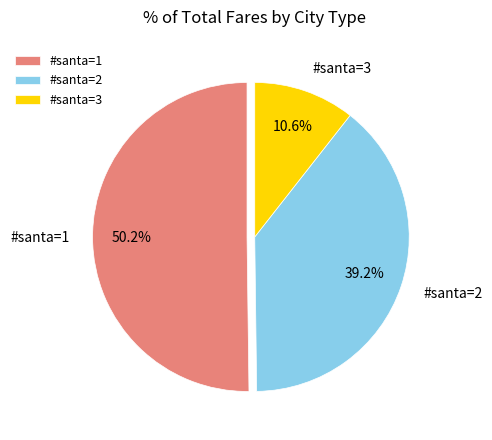

Between #santa=3 and #santa=1, which is larger?

#santa=1